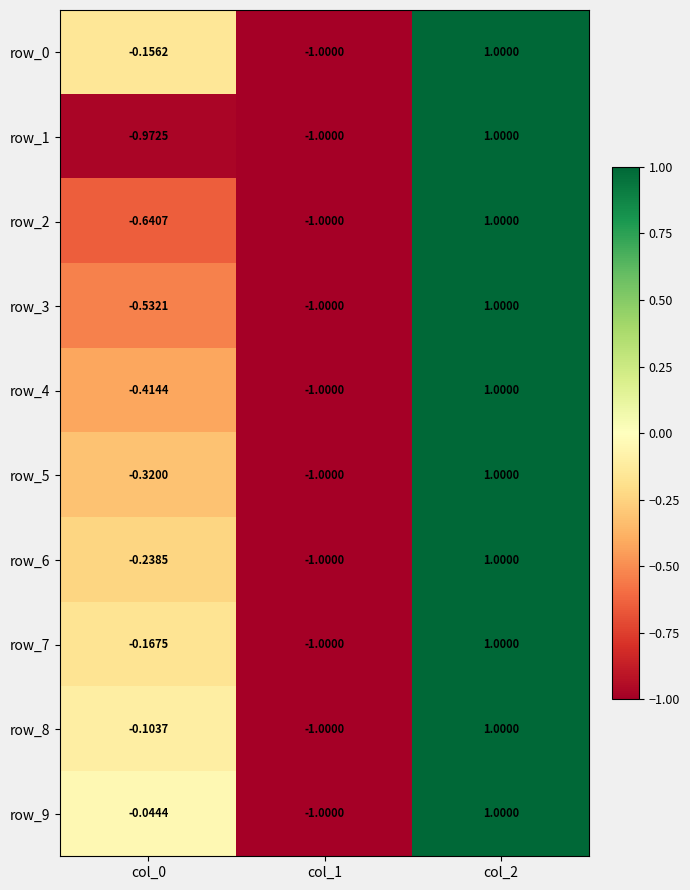

Is the value of row_5 at col_0 greater than the value of row_0 at col_0?

No